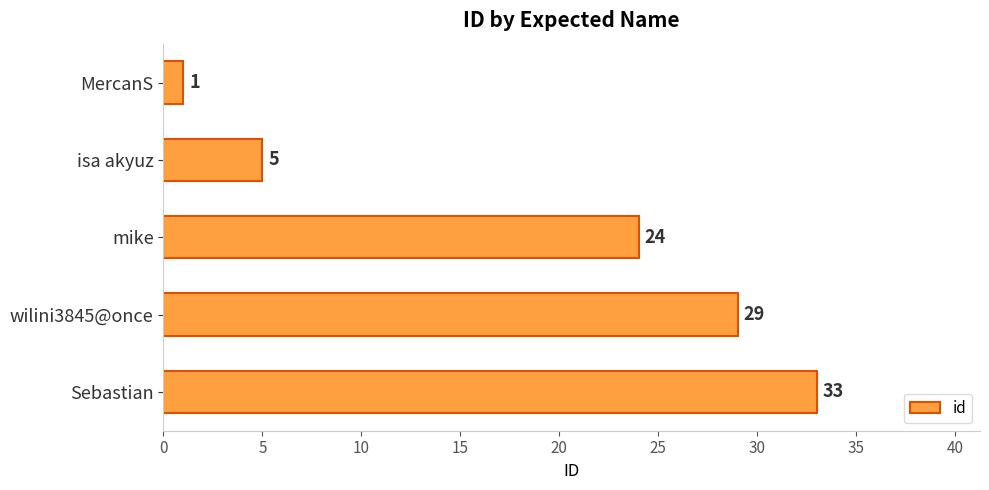

What position from the bottom is mike?

3